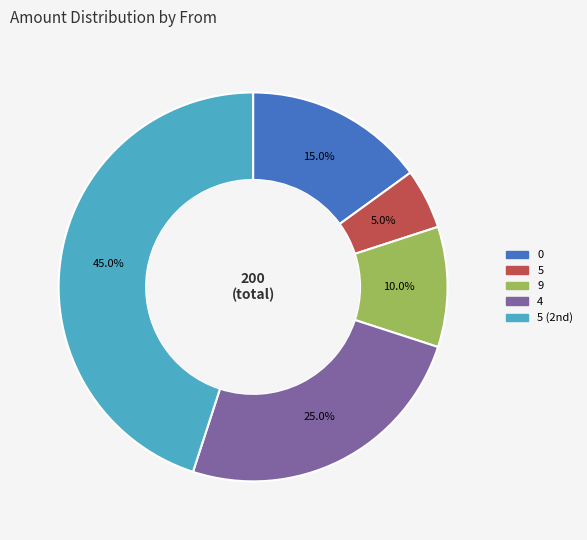

How many slices are in this pie chart?

5